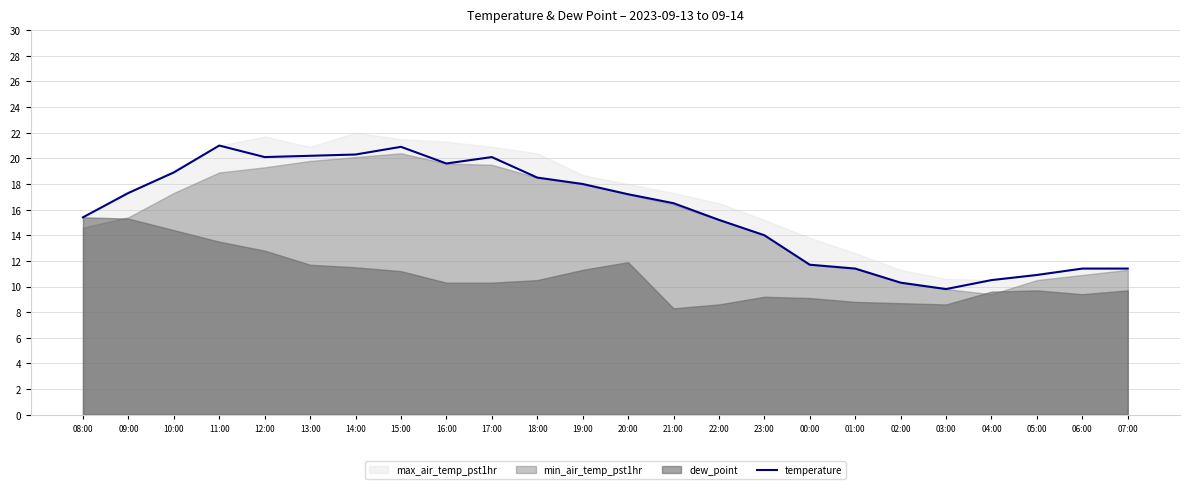

True or false: the data shows 11.4 at 01:00.

True